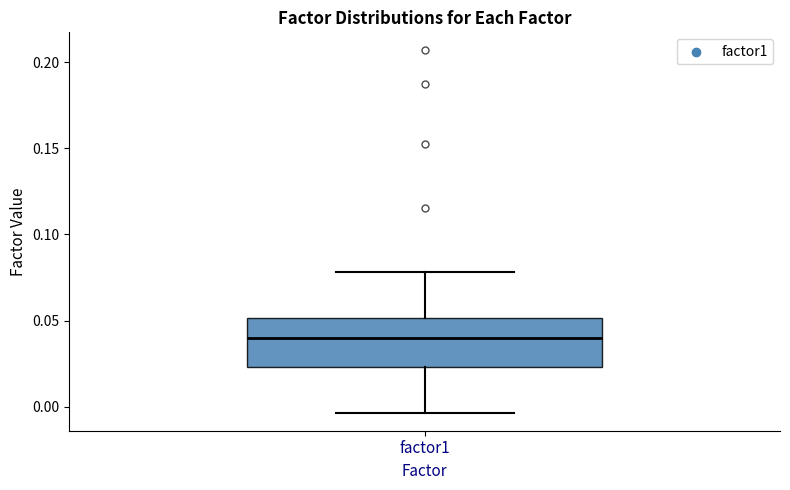

Where does the upper whisker of the box for factor1 end on the y-axis? The values are not printed on the chart, so give them approximately, as read against the axis.

0.080